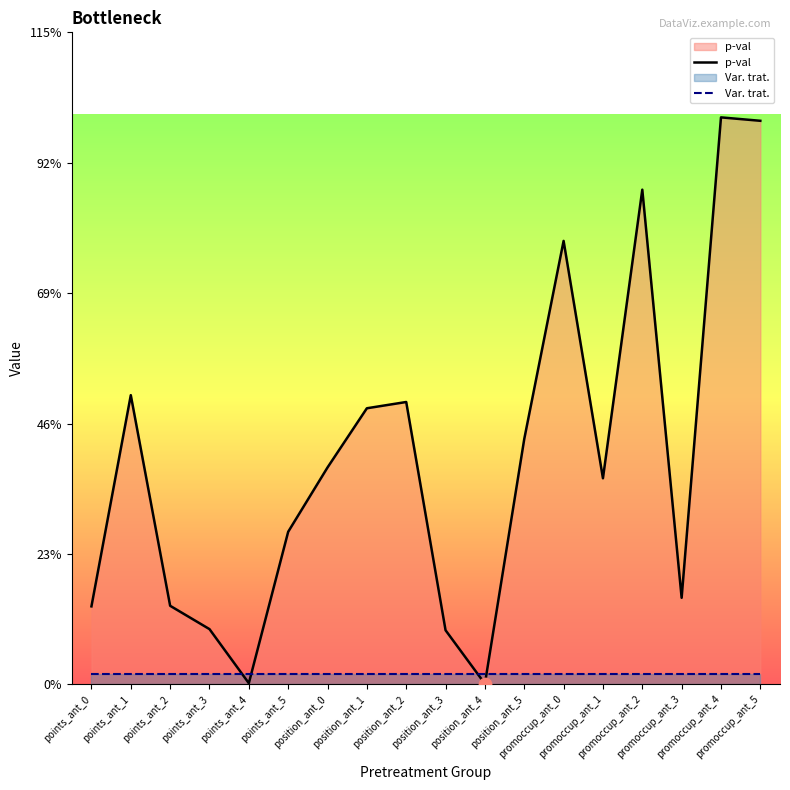

Is the value of Var. trat. at position_ant_2 greater than the value of p-val at points_ant_5?

No